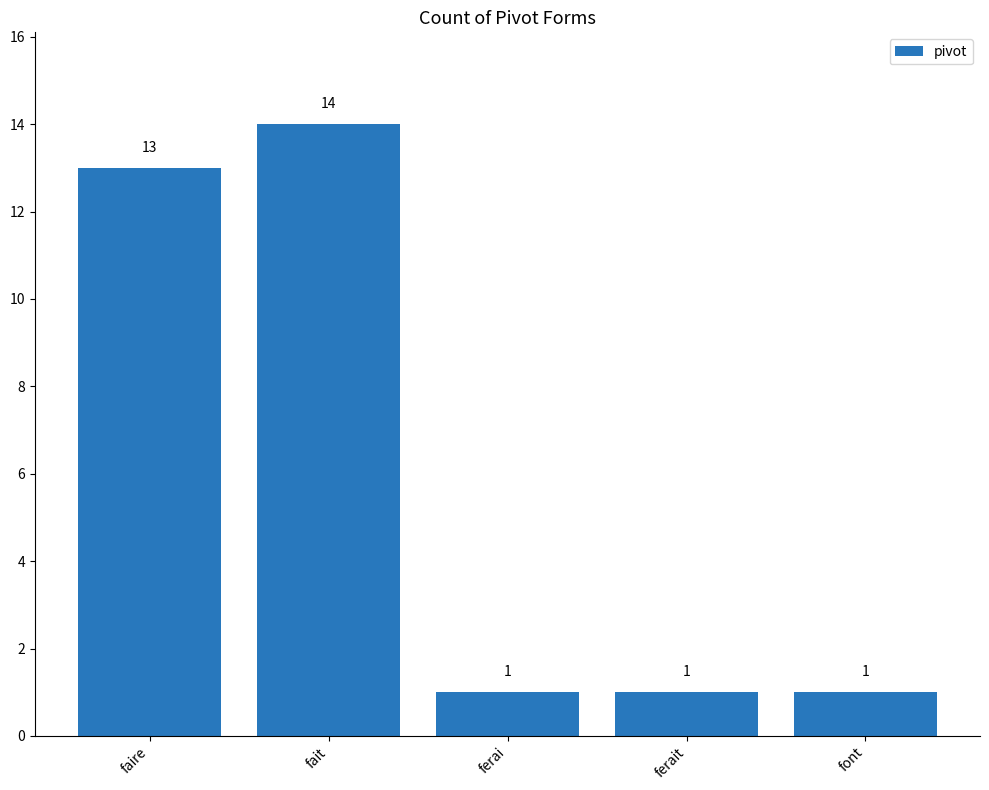

What is the average value?

6